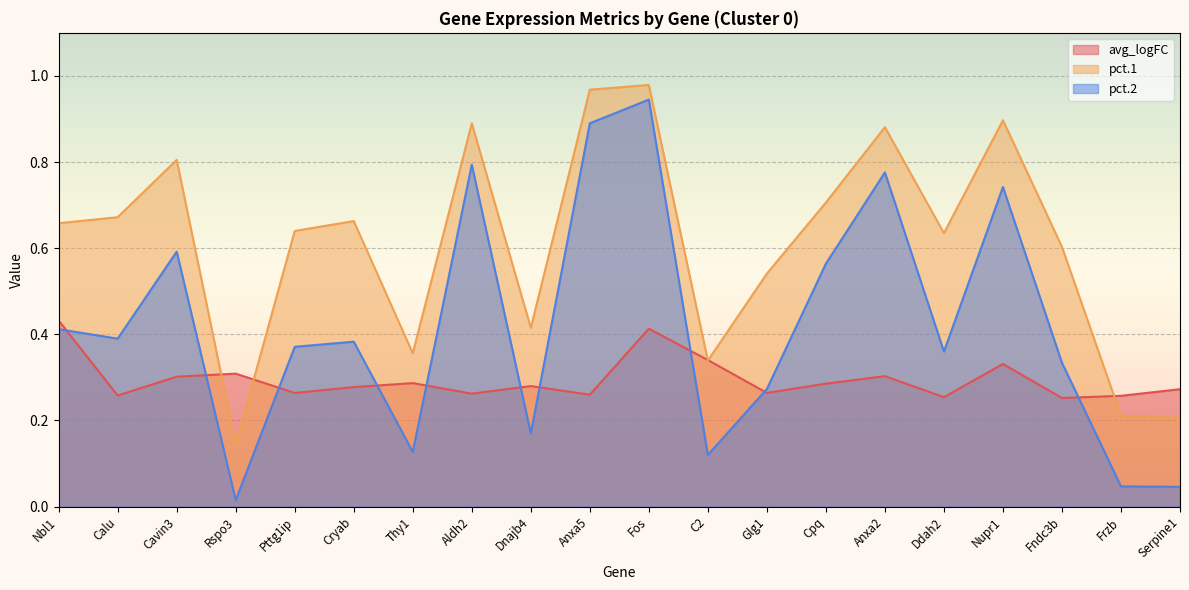

List the labels in order of pct.2 value, largest first.

Fos, Anxa5, Aldh2, Anxa2, Nupr1, Cavin3, Cpq, Nbl1, Calu, Cryab, Pttg1ip, Ddah2, Fndc3b, Glg1, Dnajb4, Thy1, C2, Frzb, Serpine1, Rspo3